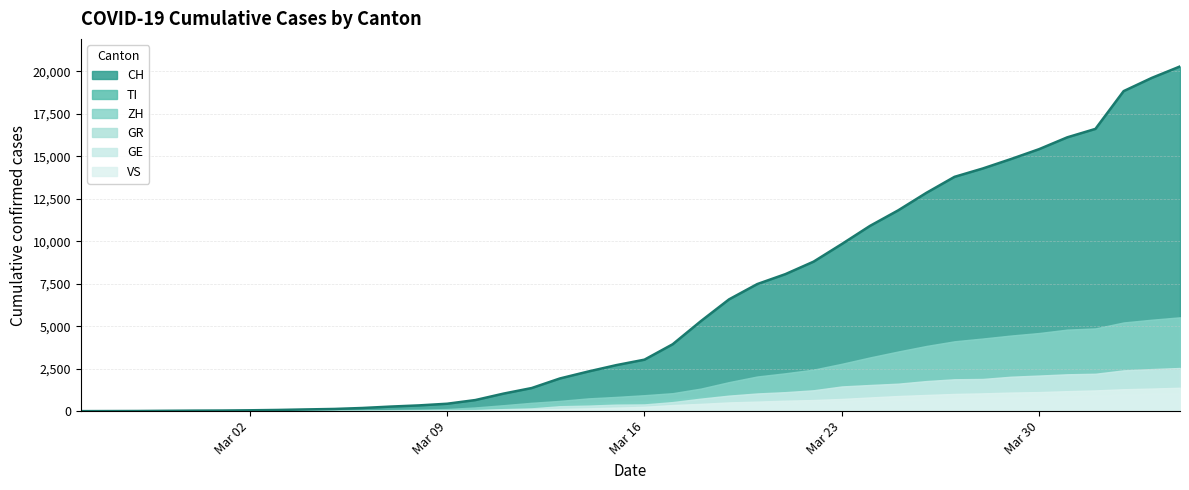

The value of CH at 2020-02-29 is 48. True or false?

False